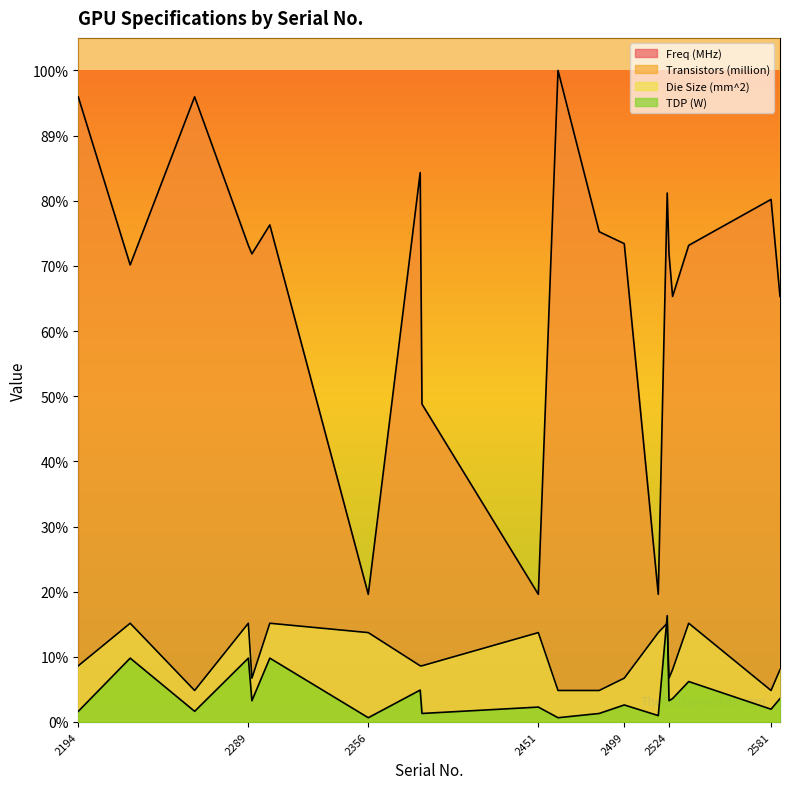

What is the average value of the TDP (W) series?

66